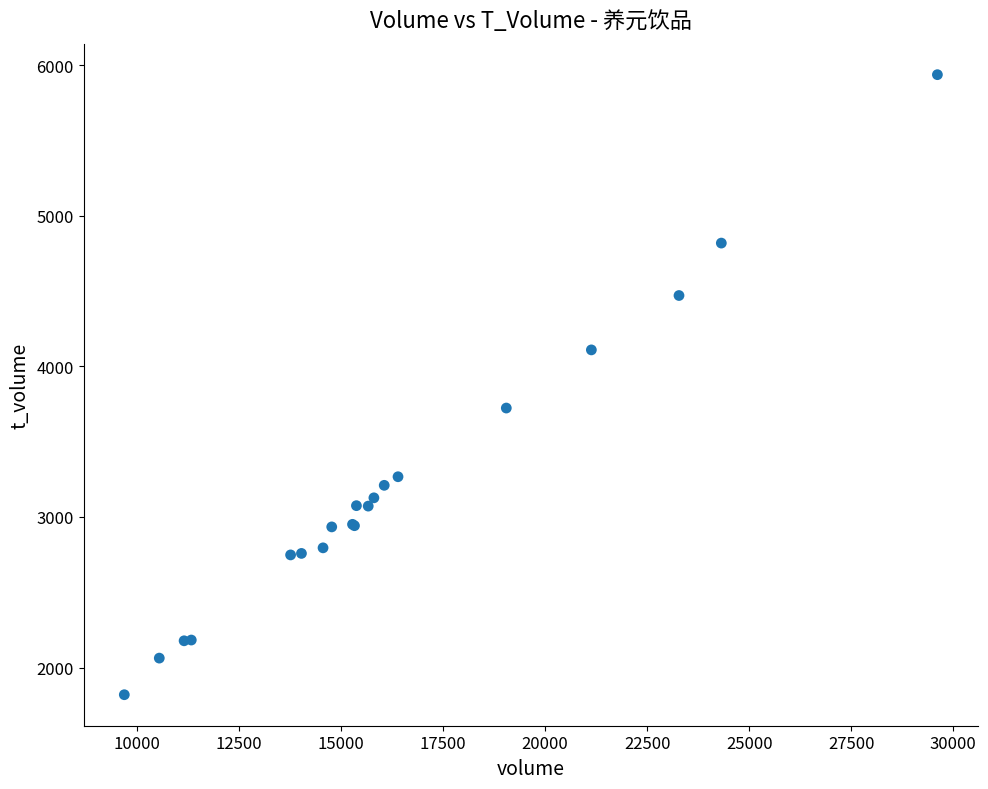

What Y value in the scatter plot is closest to 3878?

3723